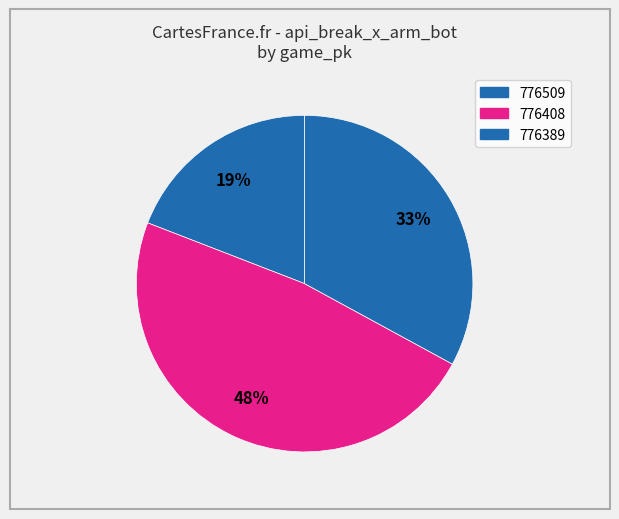

Combined, what portion of the pie is 776509 and 776389?

52.1%